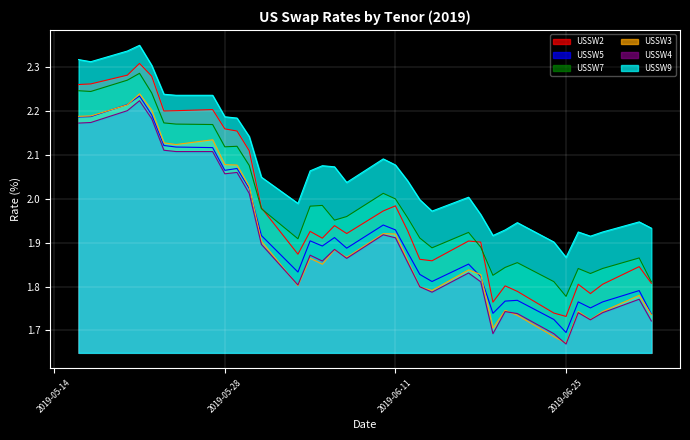

Between 2019-05-24 and 2019-06-21, which series saw the biggest shift?

USSW2